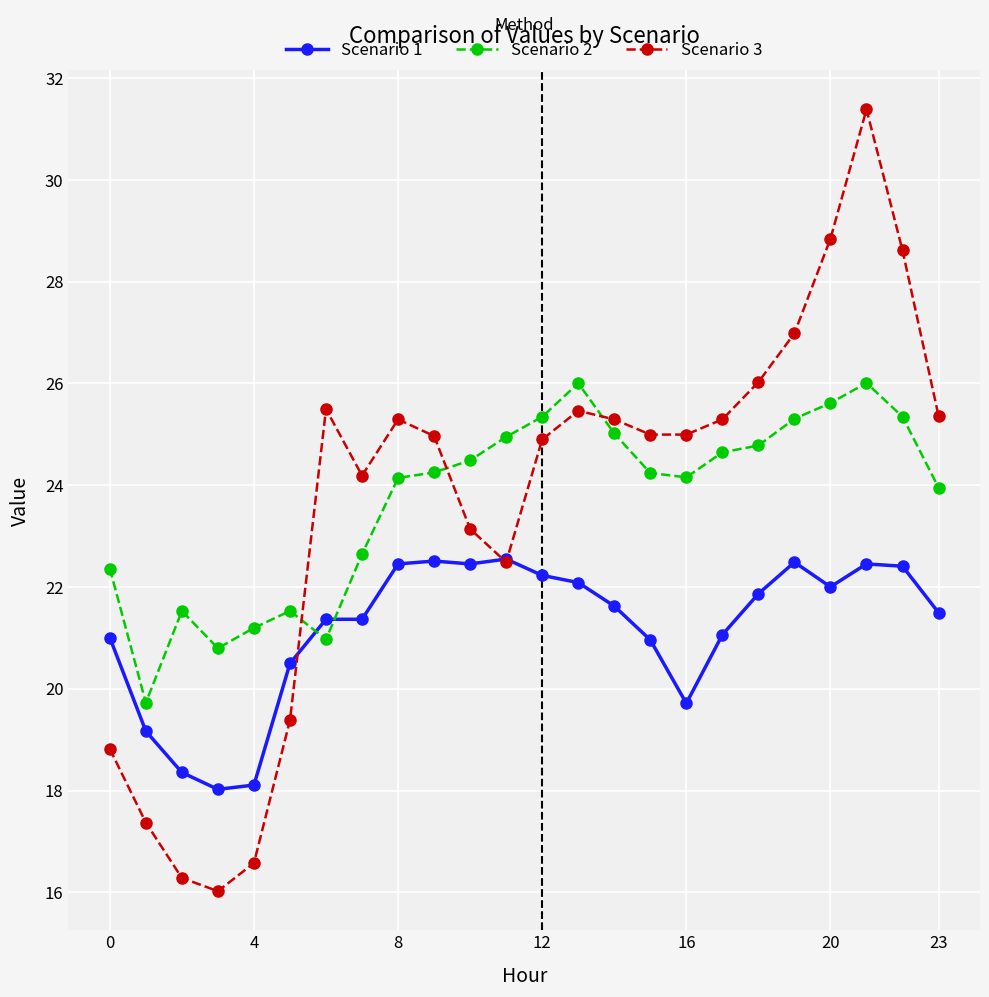

Which series has the largest range (max minus min)?

Scenario 3